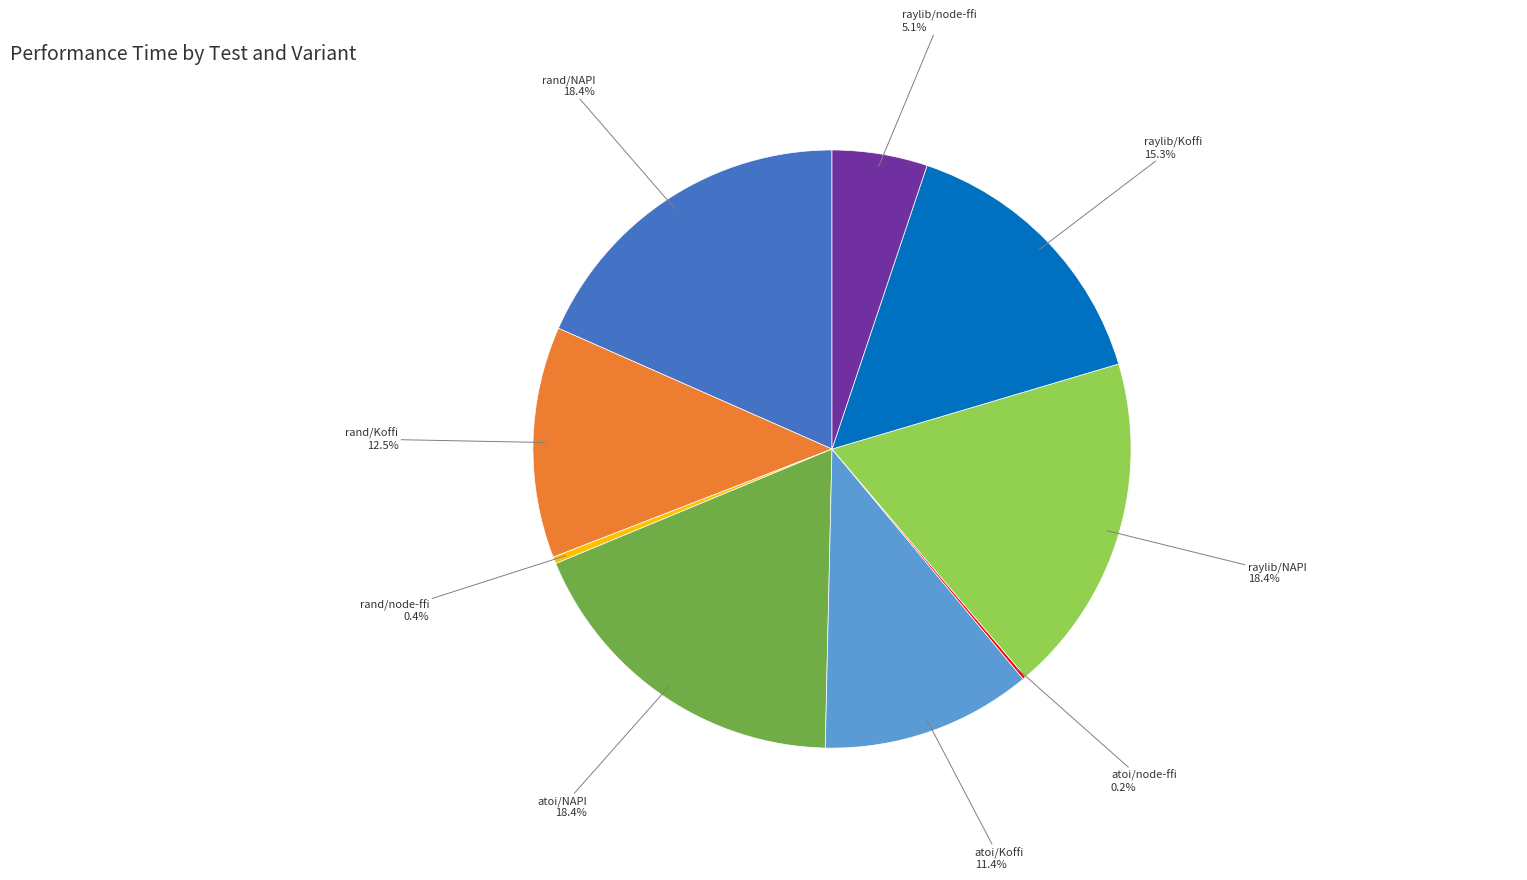

What percentage is NOT represented by atoi/Koffi?

88.6%